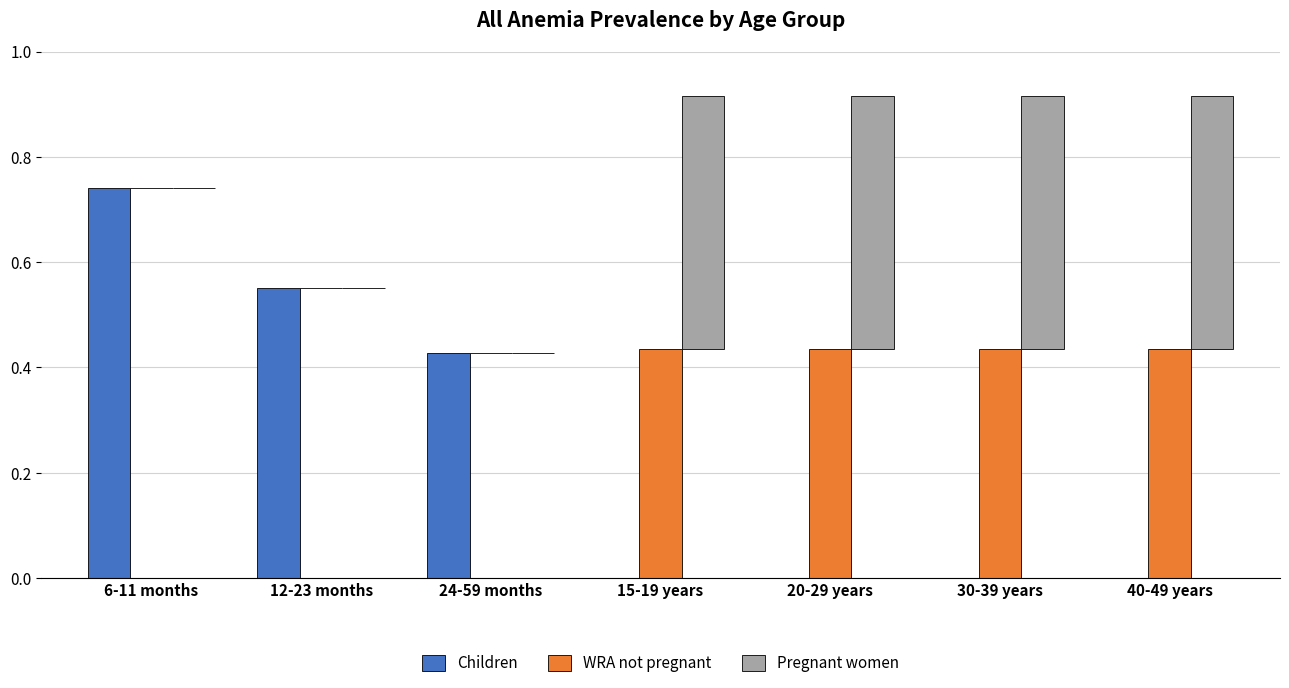

At 15-19 years, list the series in order from smallest to largest.

Children, WRA not pregnant, Pregnant women